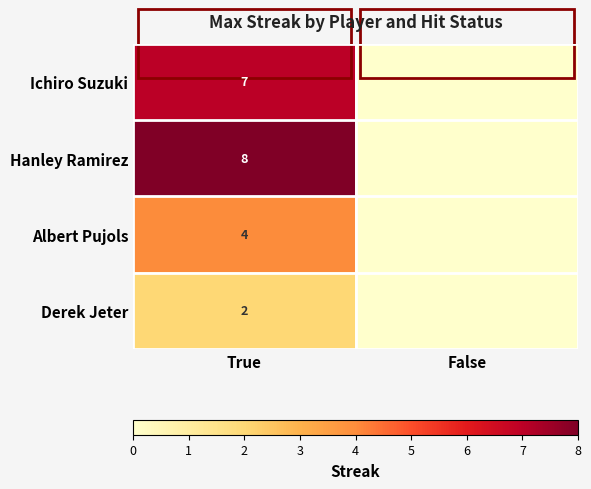

True or false: Albert Pujols has a value of 4 at True.

True